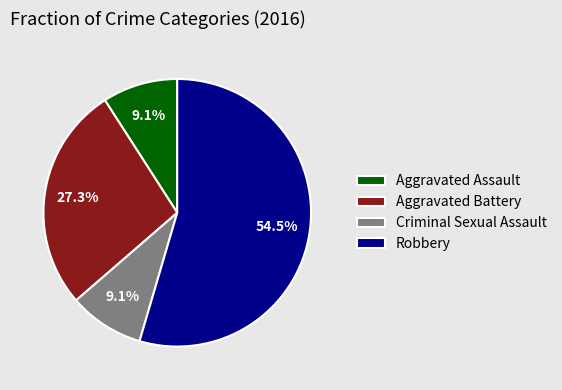

Which category accounts for the majority?

Robbery